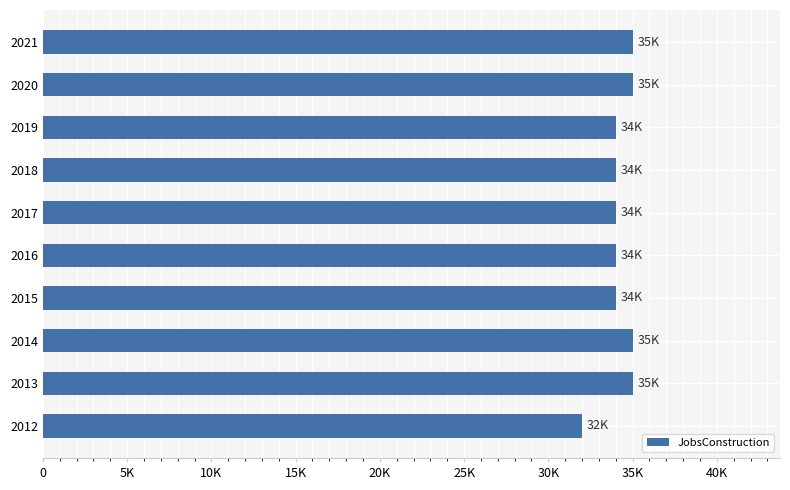

Are the bars horizontal?

Yes